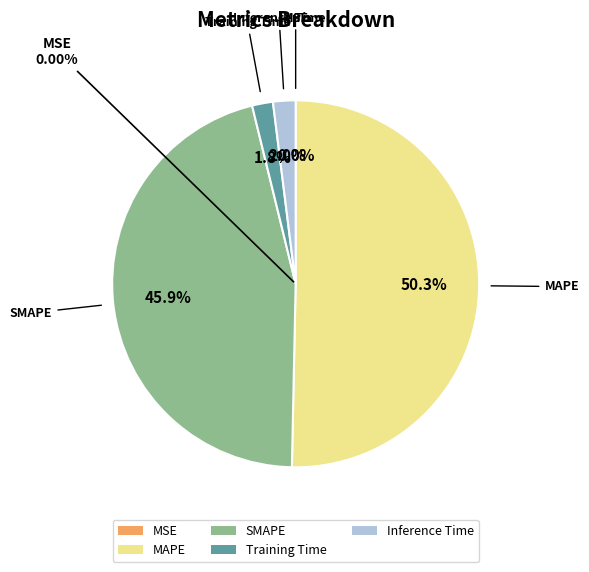

To the nearest percent, what is the difference between the largest and smallest slice percentages?

50%